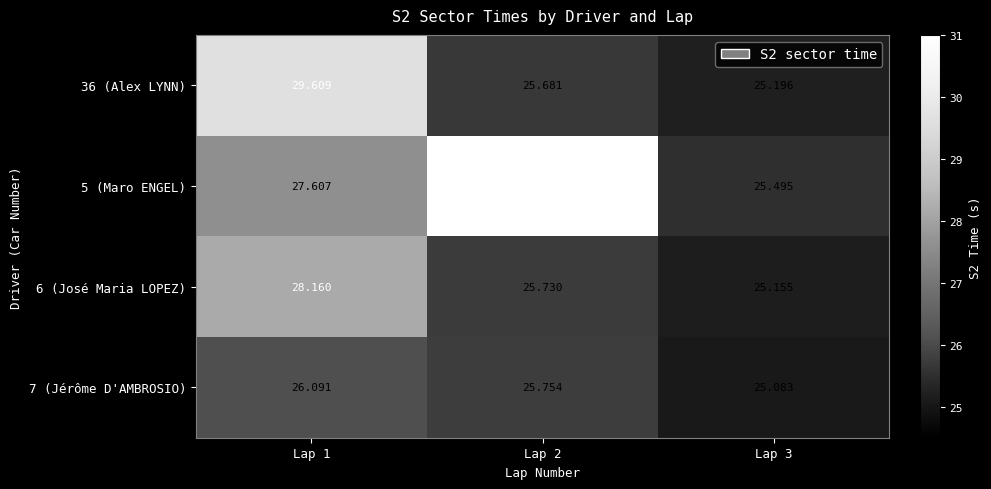

Rank the series by their average value, from lowest to highest.

7 (Jérôme D'AMBROSIO), 6 (José Maria LOPEZ), 36 (Alex LYNN), 5 (Maro ENGEL)